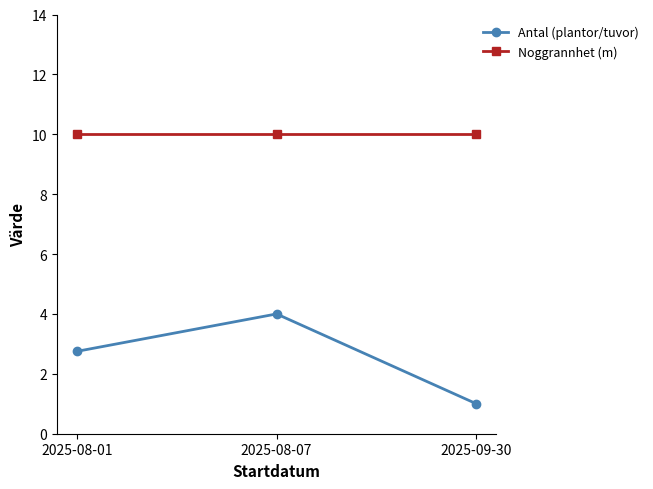

What is the spread (max minus min) of values at 2025-09-30?

9.0